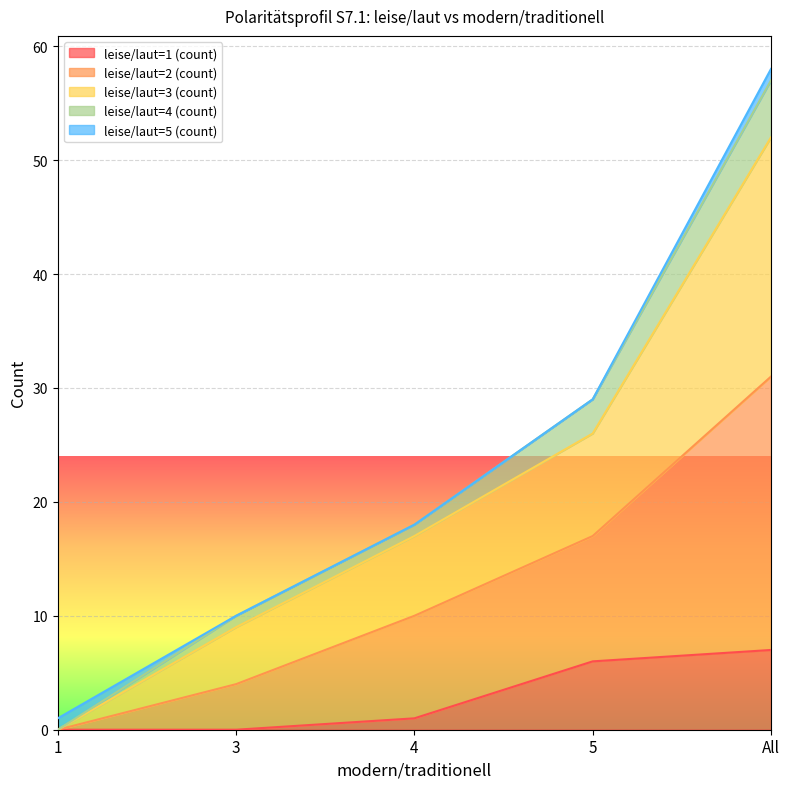

How many data points does each series have?

5